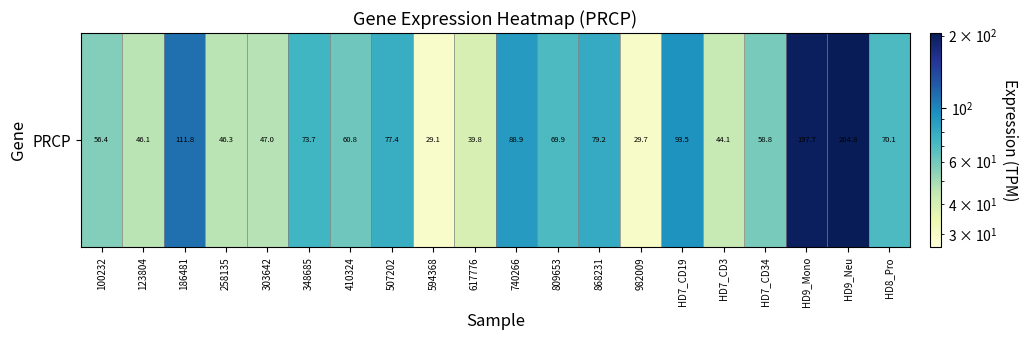

What is the change in value from 809653 to HD7_CD34?

-11.1